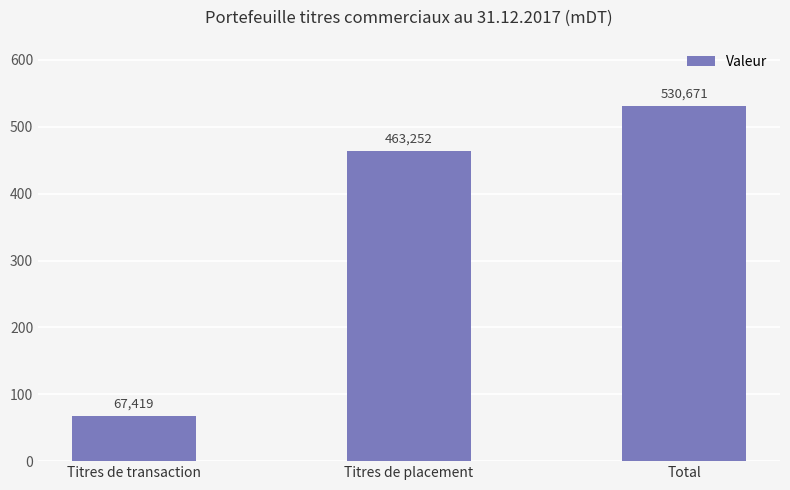

Are the bars horizontal?

No